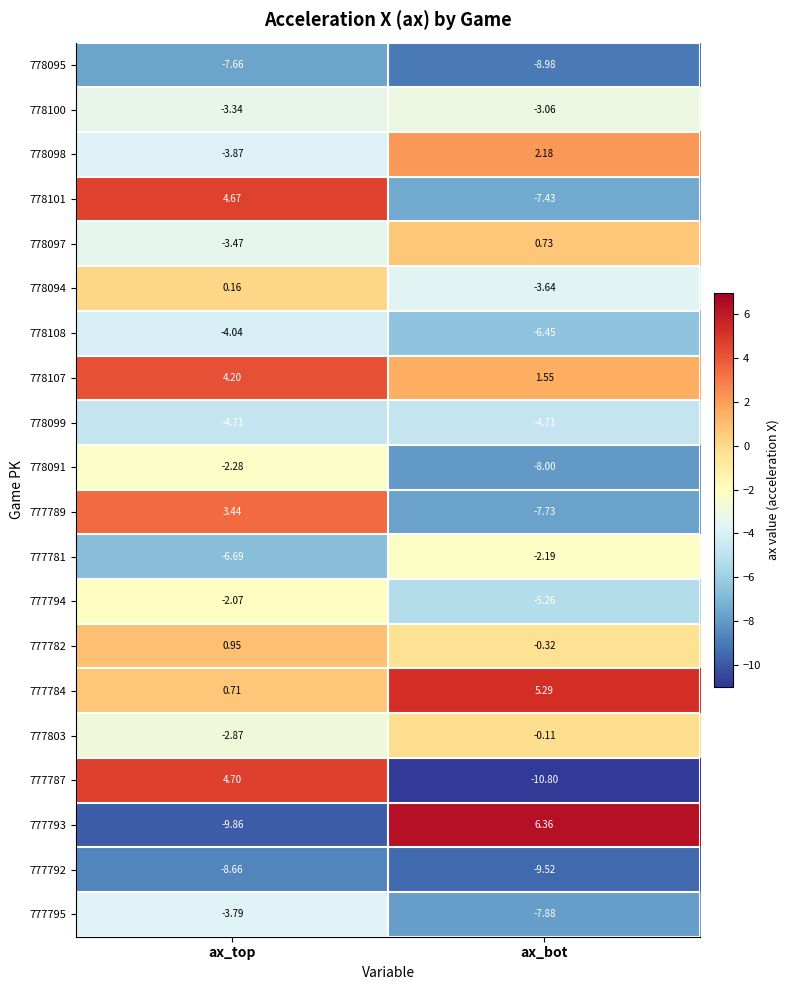

At which category does the chart reach its minimum across all series?

ax_bot